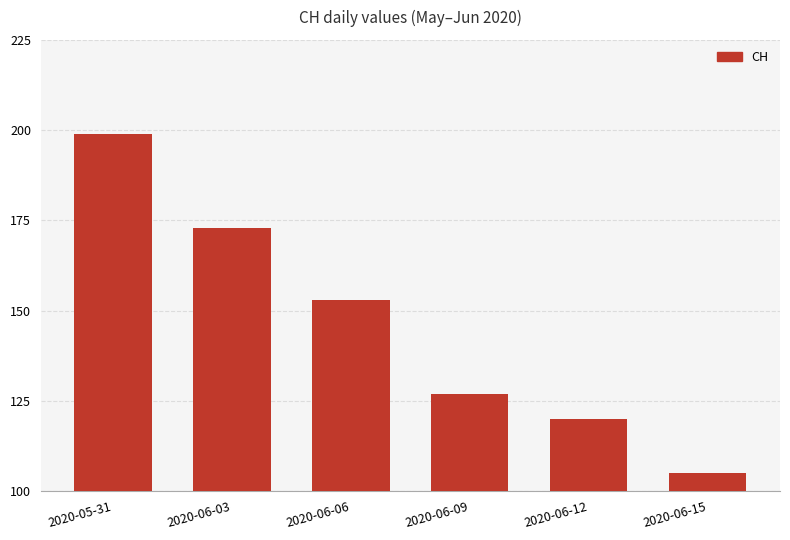

What is the minimum value shown in the chart?

105